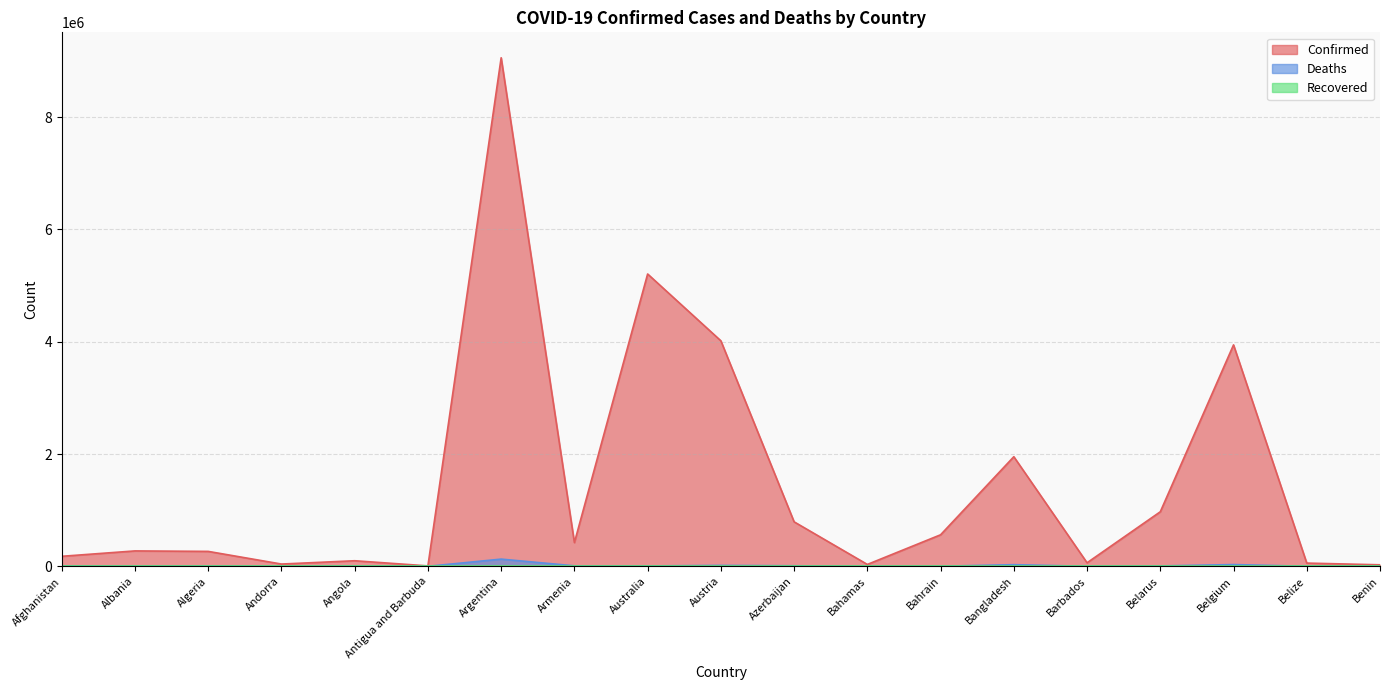

Which category has the highest value across all series?

Argentina